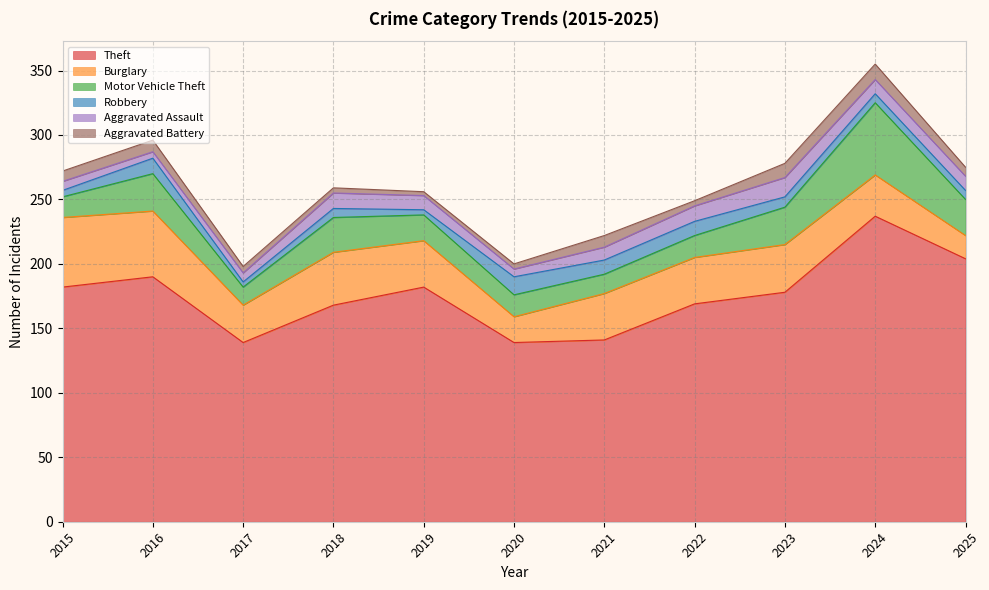

List the labels in order of Aggravated Battery value, largest first.

2024, 2023, 2016, 2021, 2015, 2025, 2017, 2018, 2020, 2022, 2019